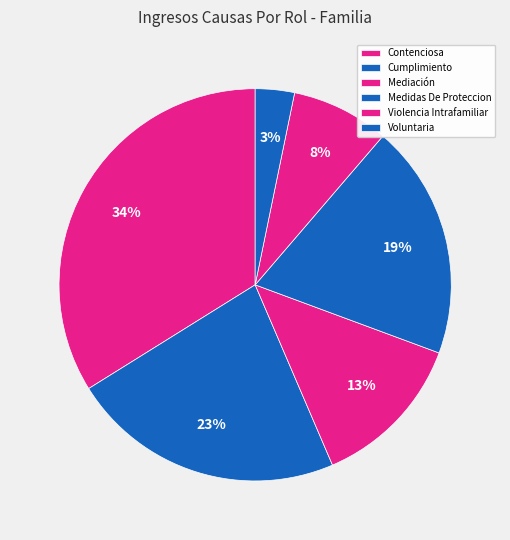

Which slice is the largest?

Contenciosa